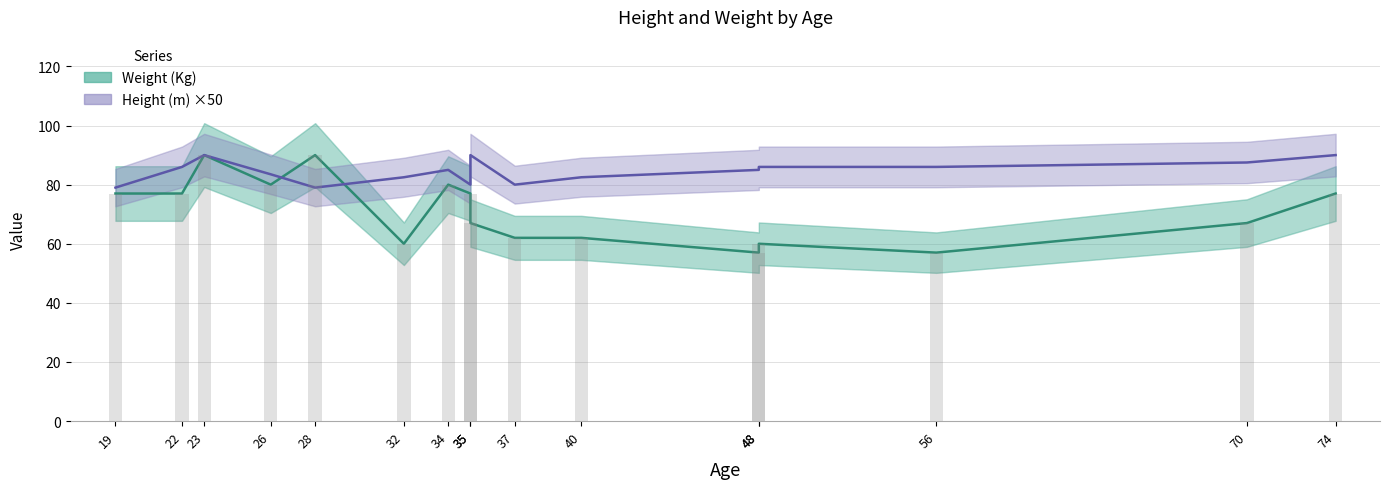

Between 32 and 40, which series saw the biggest shift?

Weight (Kg)